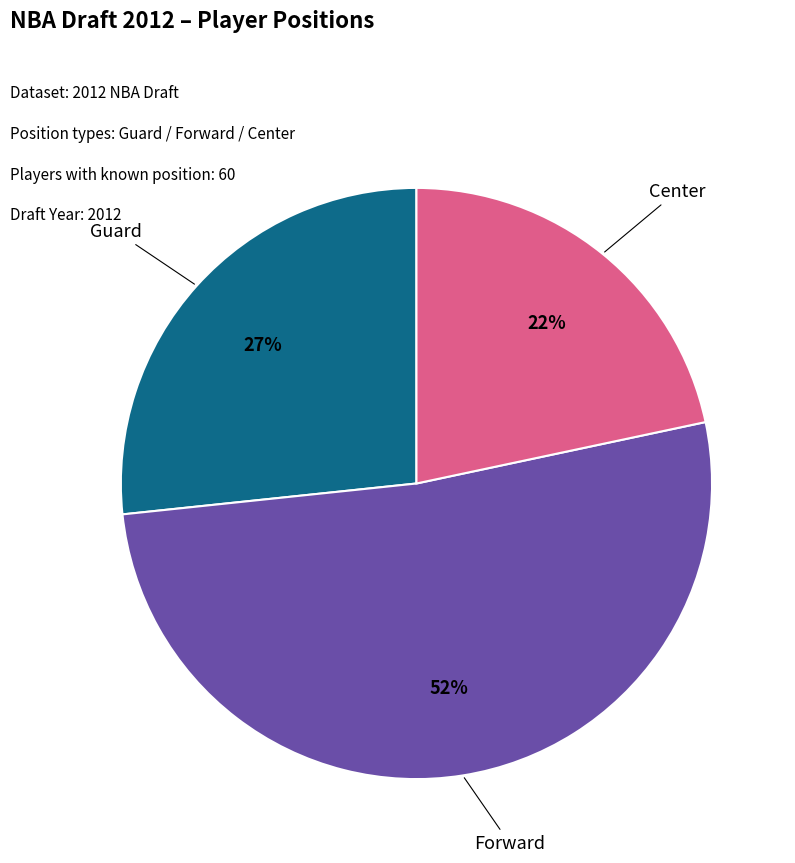

Is there a majority slice in this chart?

Yes